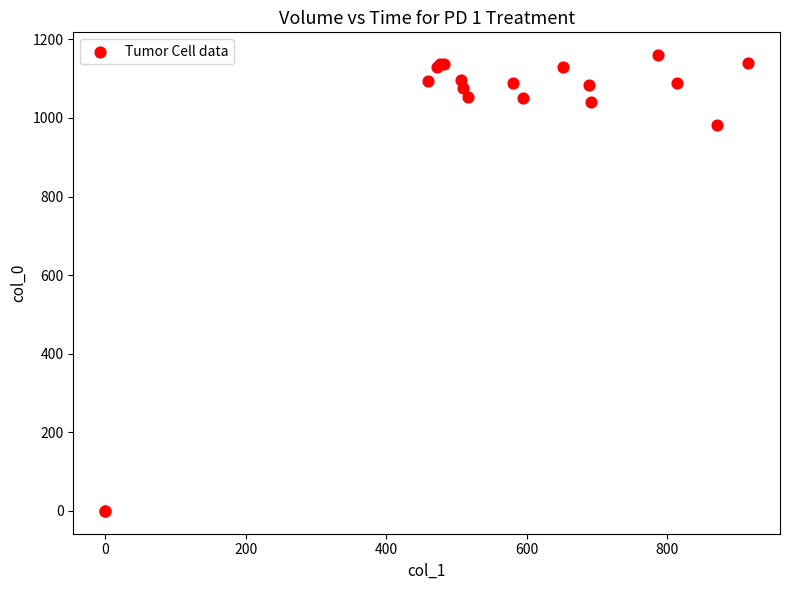

What Y value in the scatter plot is closest to 580?

983.3